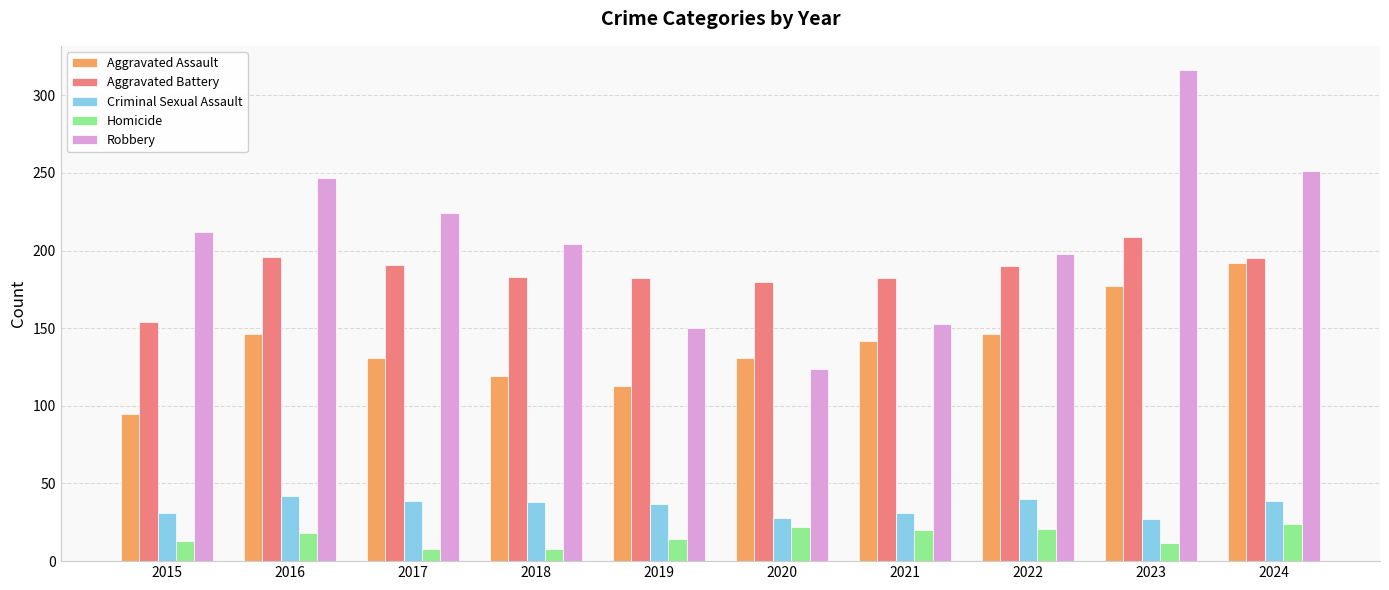

Is the value of Criminal Sexual Assault at 2023 greater than the value of Robbery at 2021?

No